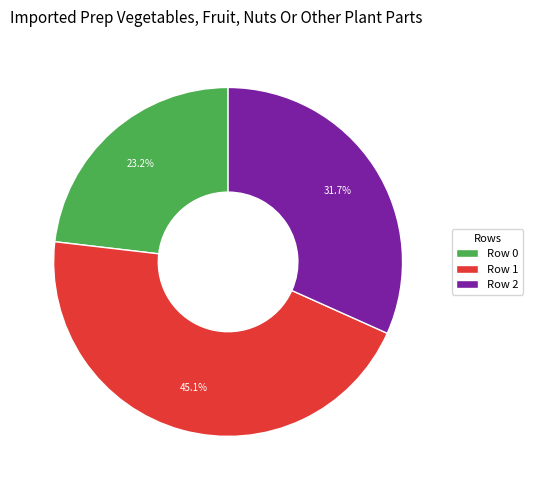

How much of the chart is everything except Row 1?

54.9%